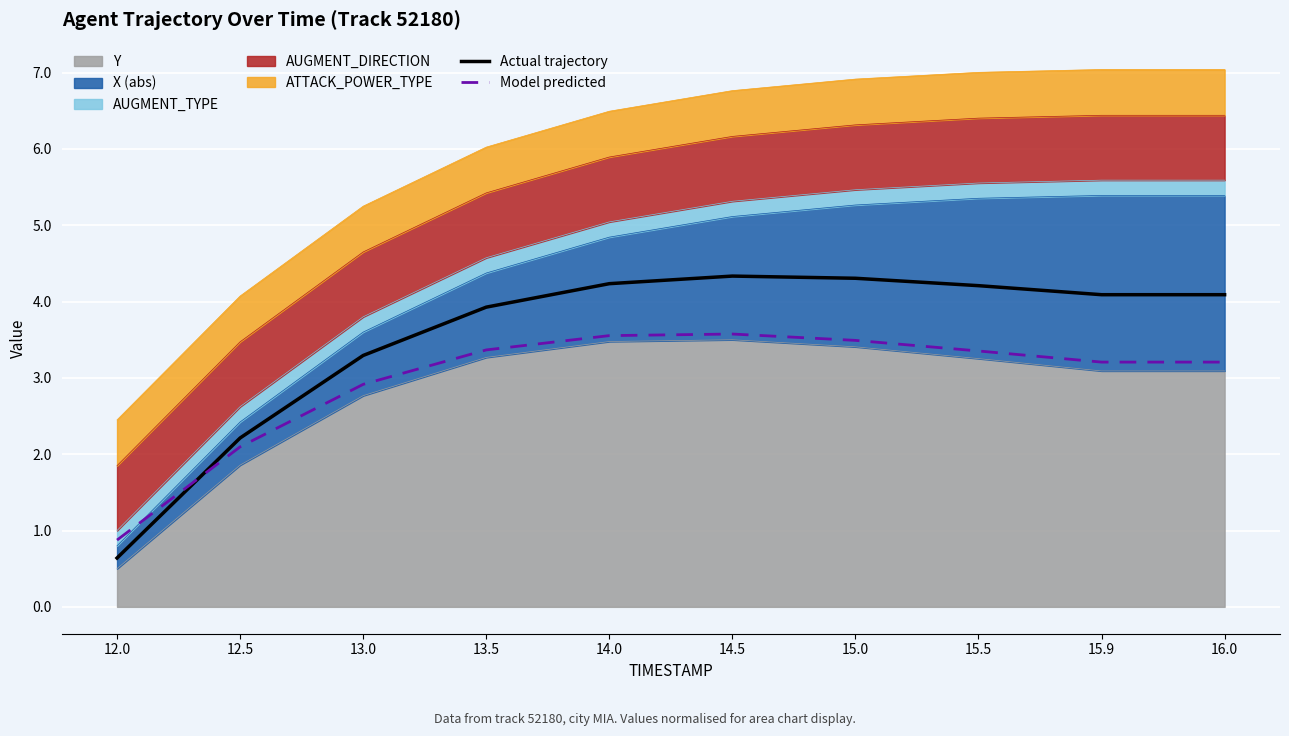

How many times do Actual trajectory and Model predicted cross each other?

1